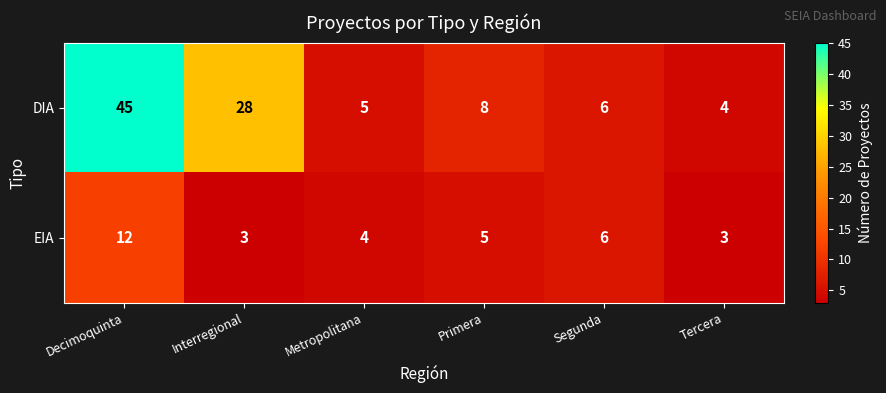

Is it true that EIA equals 7 at Decimoquinta?

False